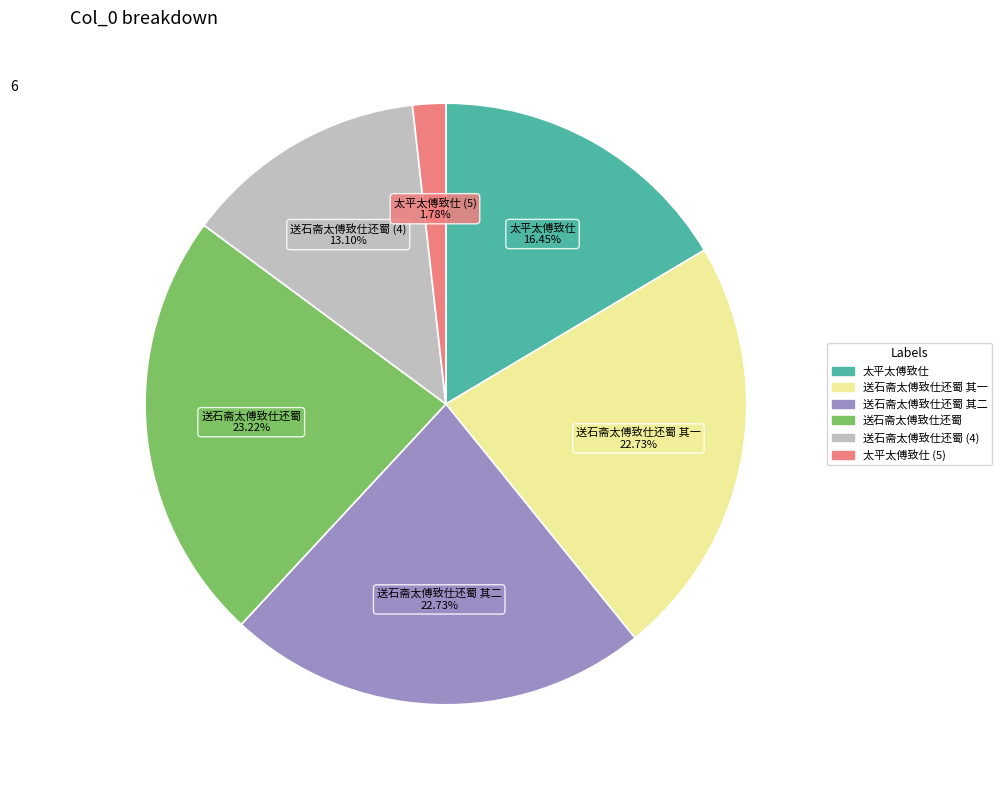

Does any single category account for the majority?

No